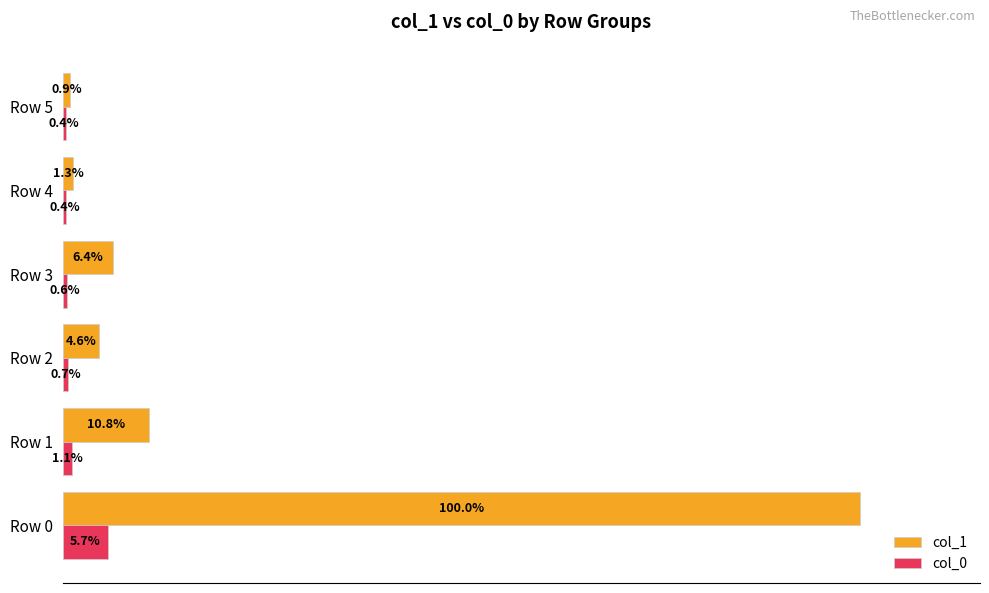

Between Row 0 and Row 4, which series saw the biggest shift?

col_1